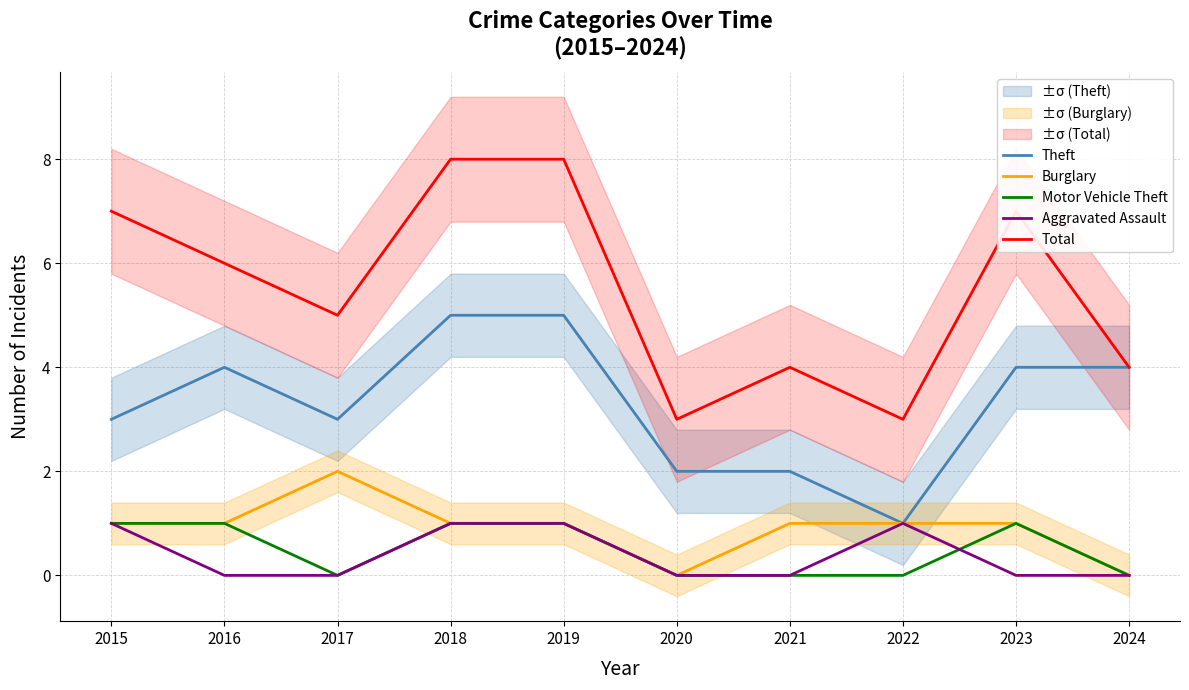

How many interior local valleys does the Burglary series have?

1